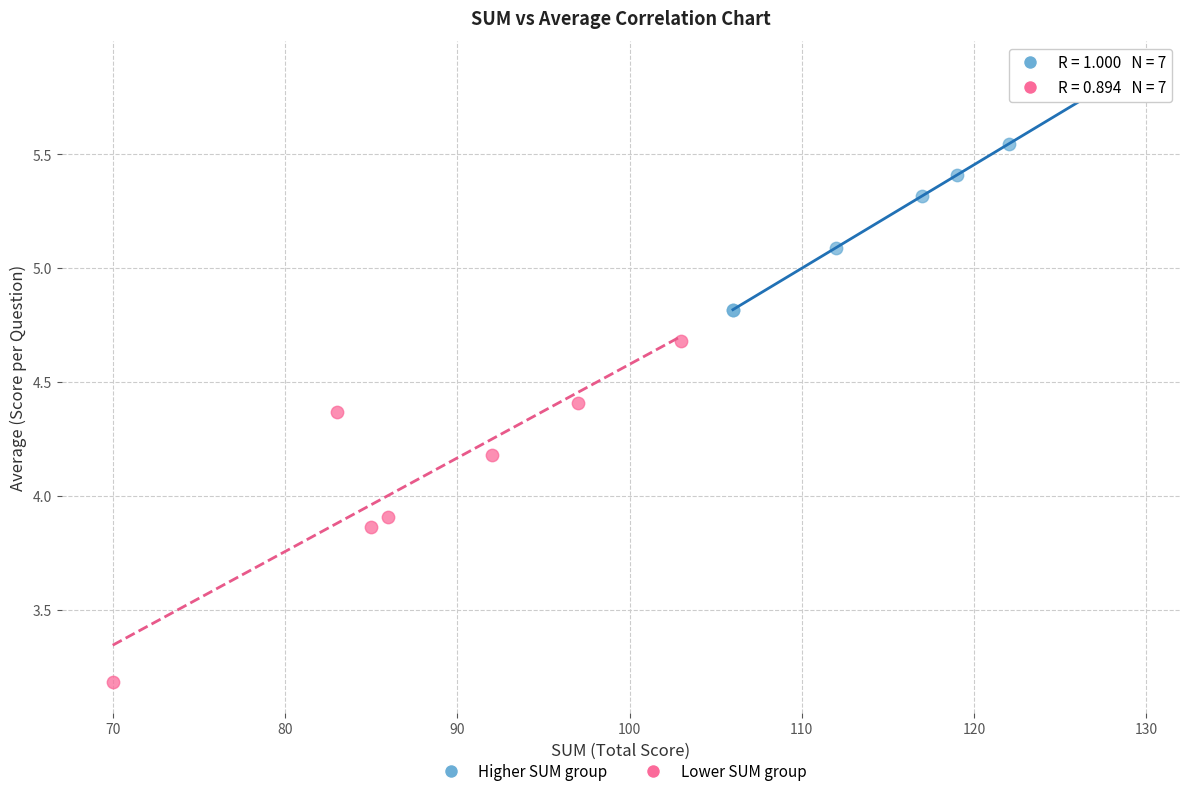

Which series has the largest Y range (max minus min)?

Lower SUM group